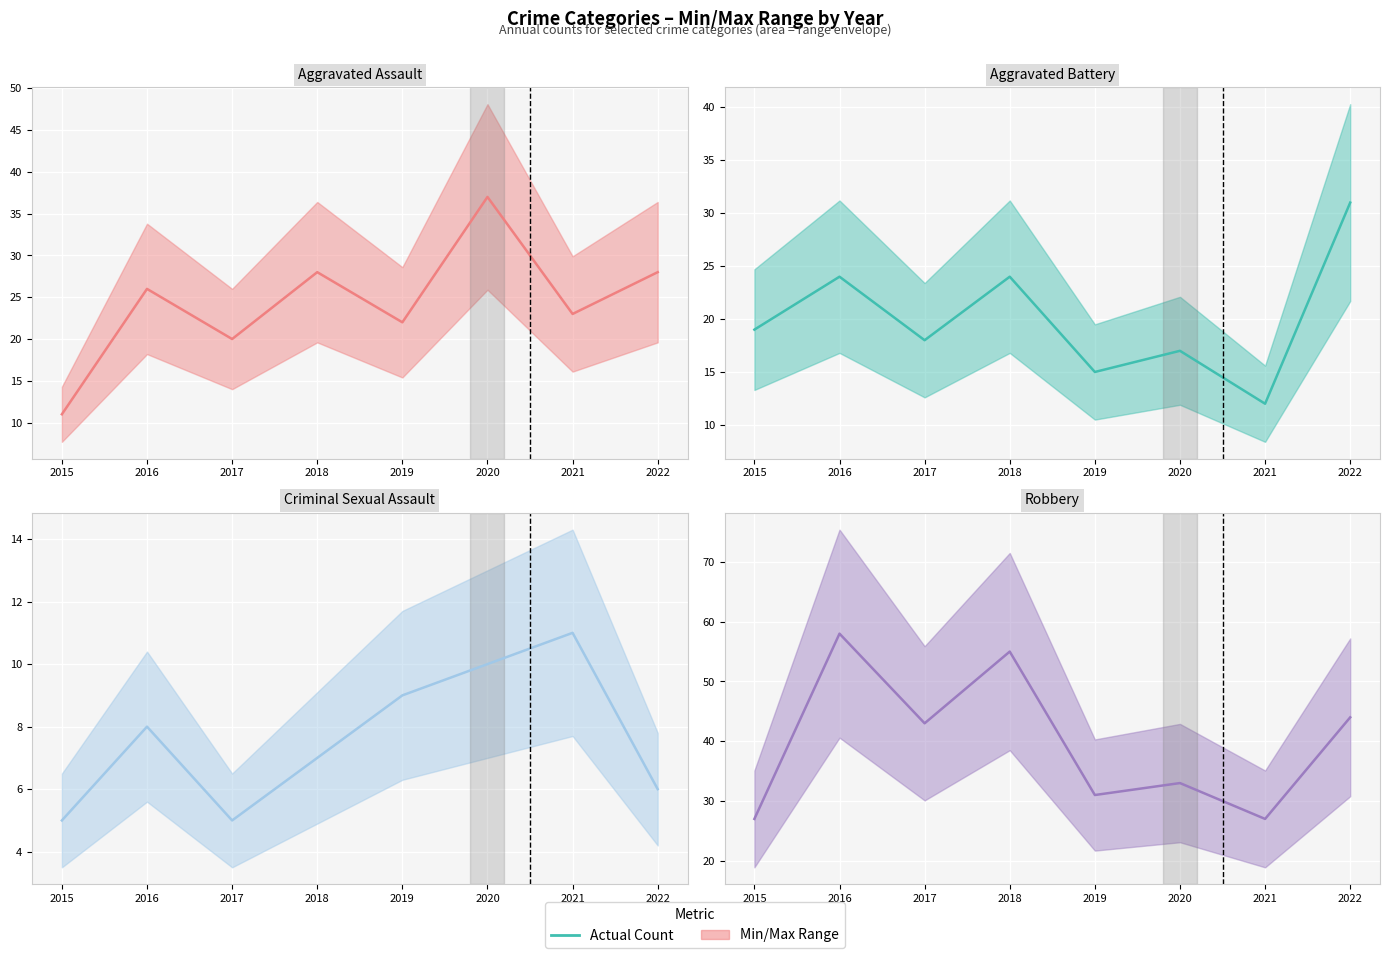

How many values in the Criminal Sexual Assault series exceed 8?

3